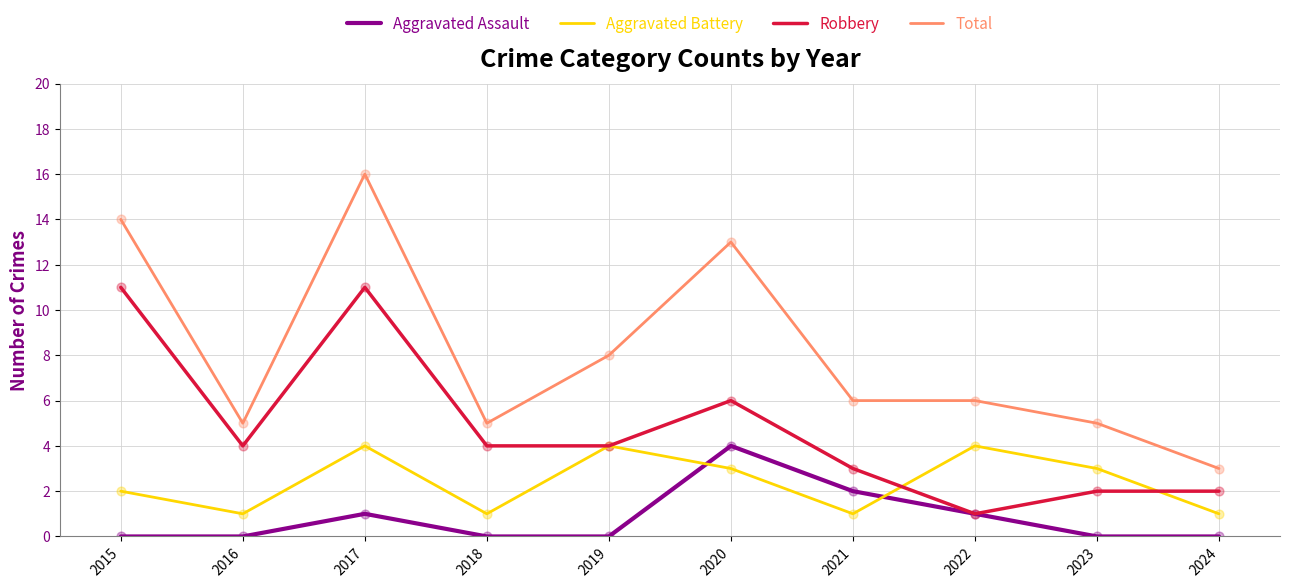

What is the difference between the highest and lowest values at 2022?

5